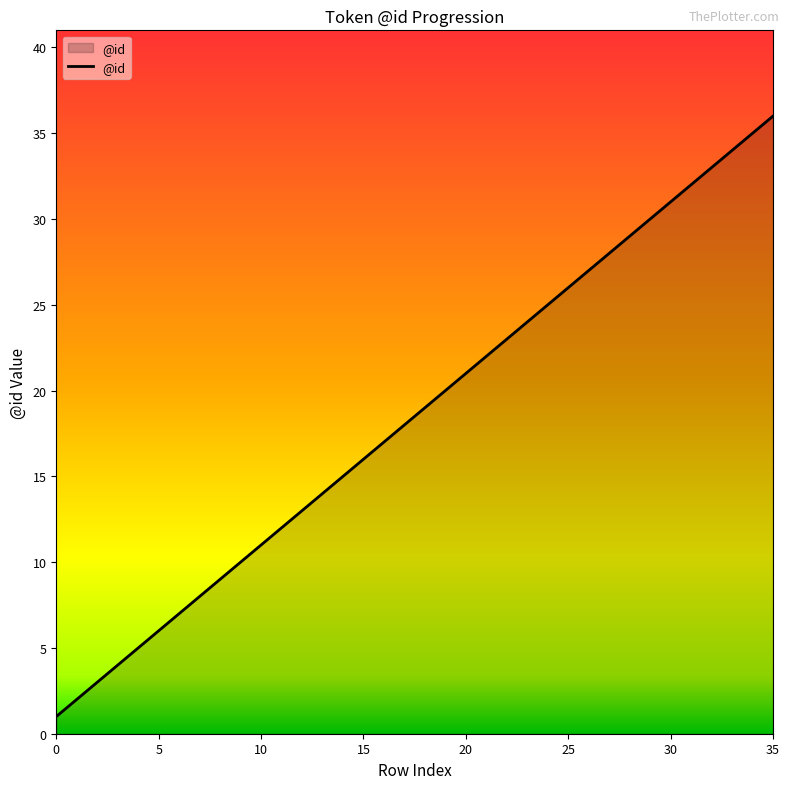

What is the greatest value displayed?

36